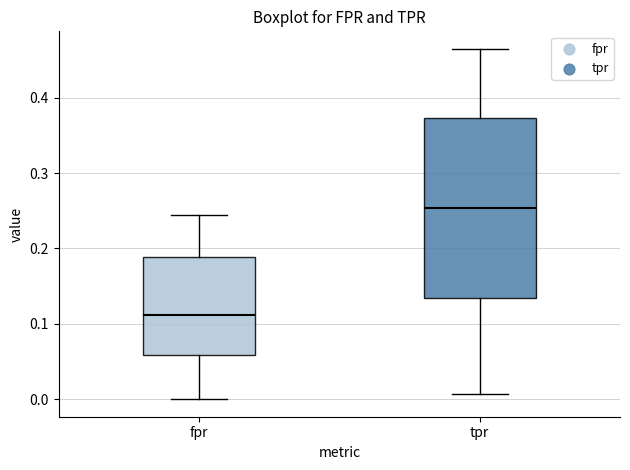

Where does the lower whisker of the box for tpr end on the y-axis? The values are not printed on the chart, so give them approximately, as read against the axis.

0.01